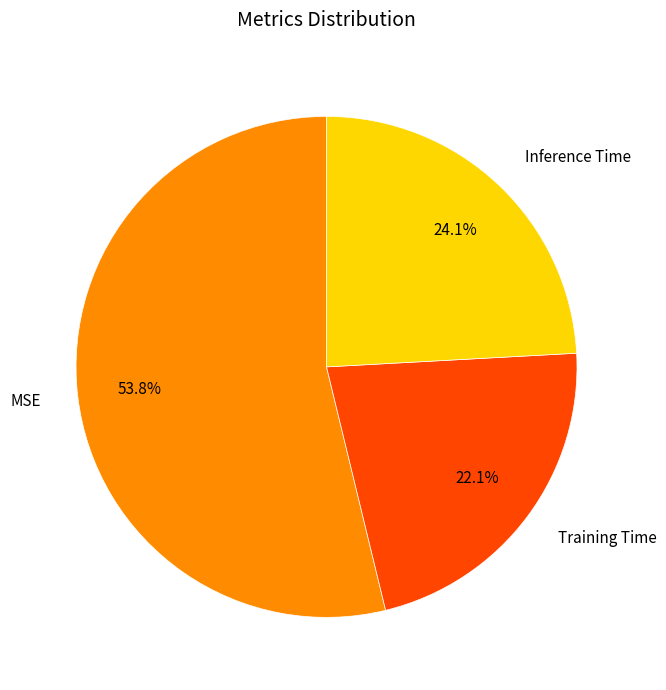

True or false: MSE accounts for 47% of the total.

False